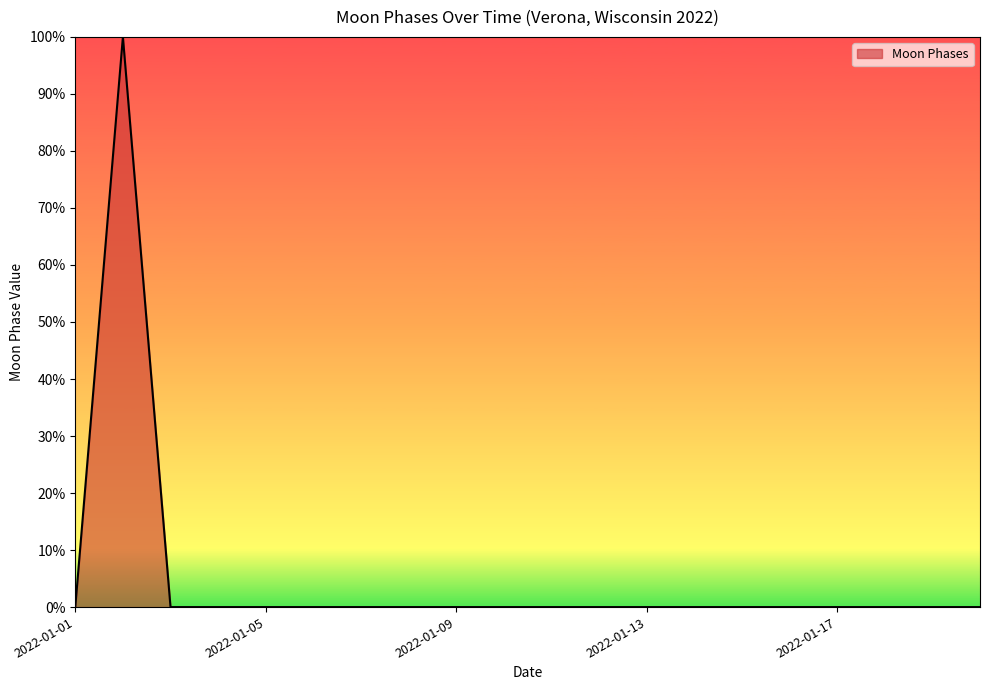

What is the difference between the maximum and minimum values?

100